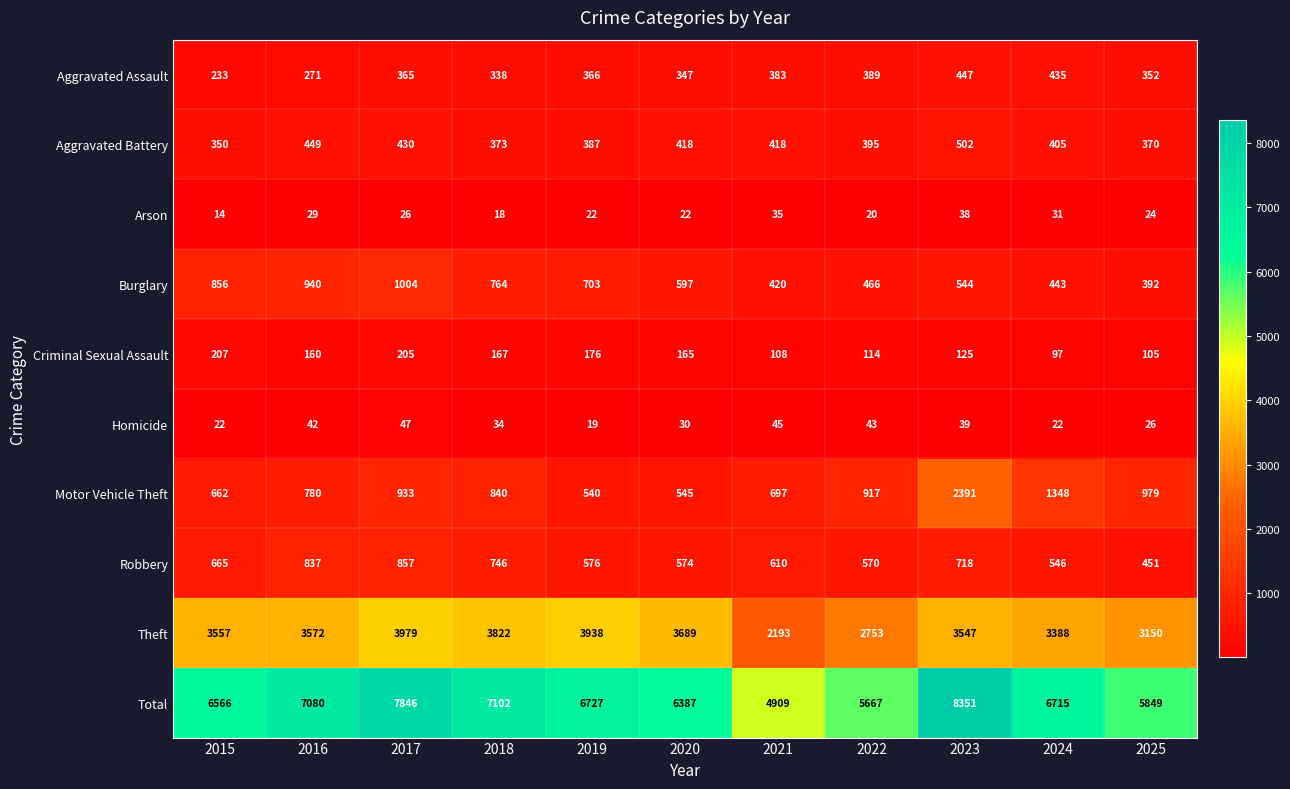

Where is Homicide nearest to the value 33?

2018